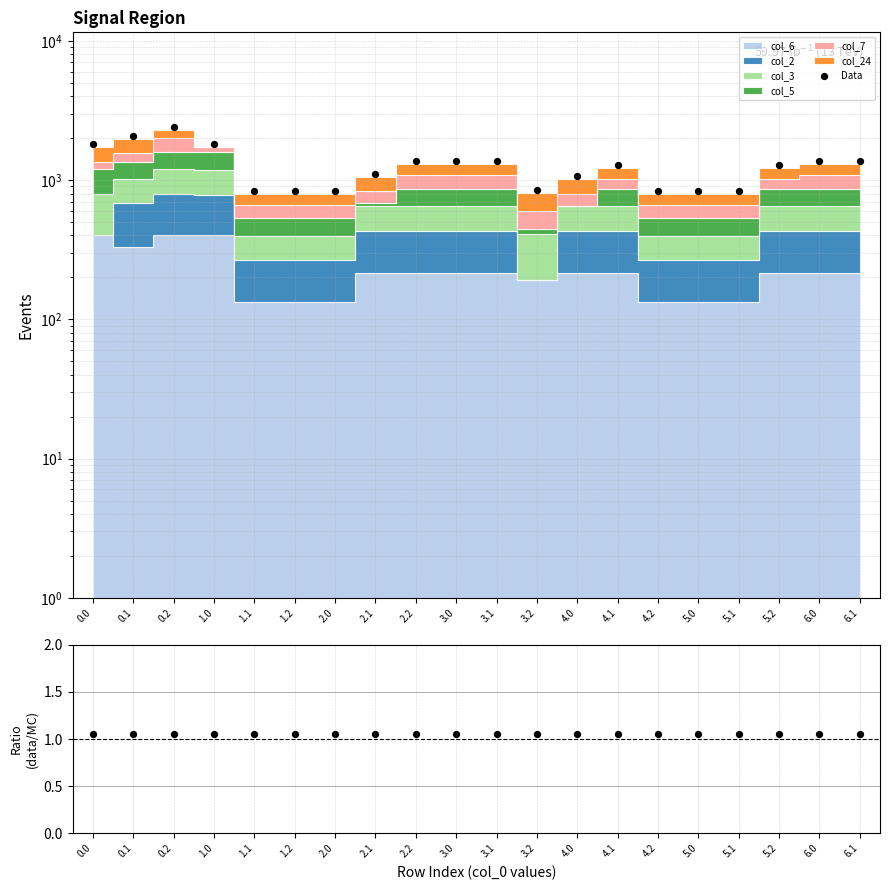

At how many categories does at least one series exceed 210?

20